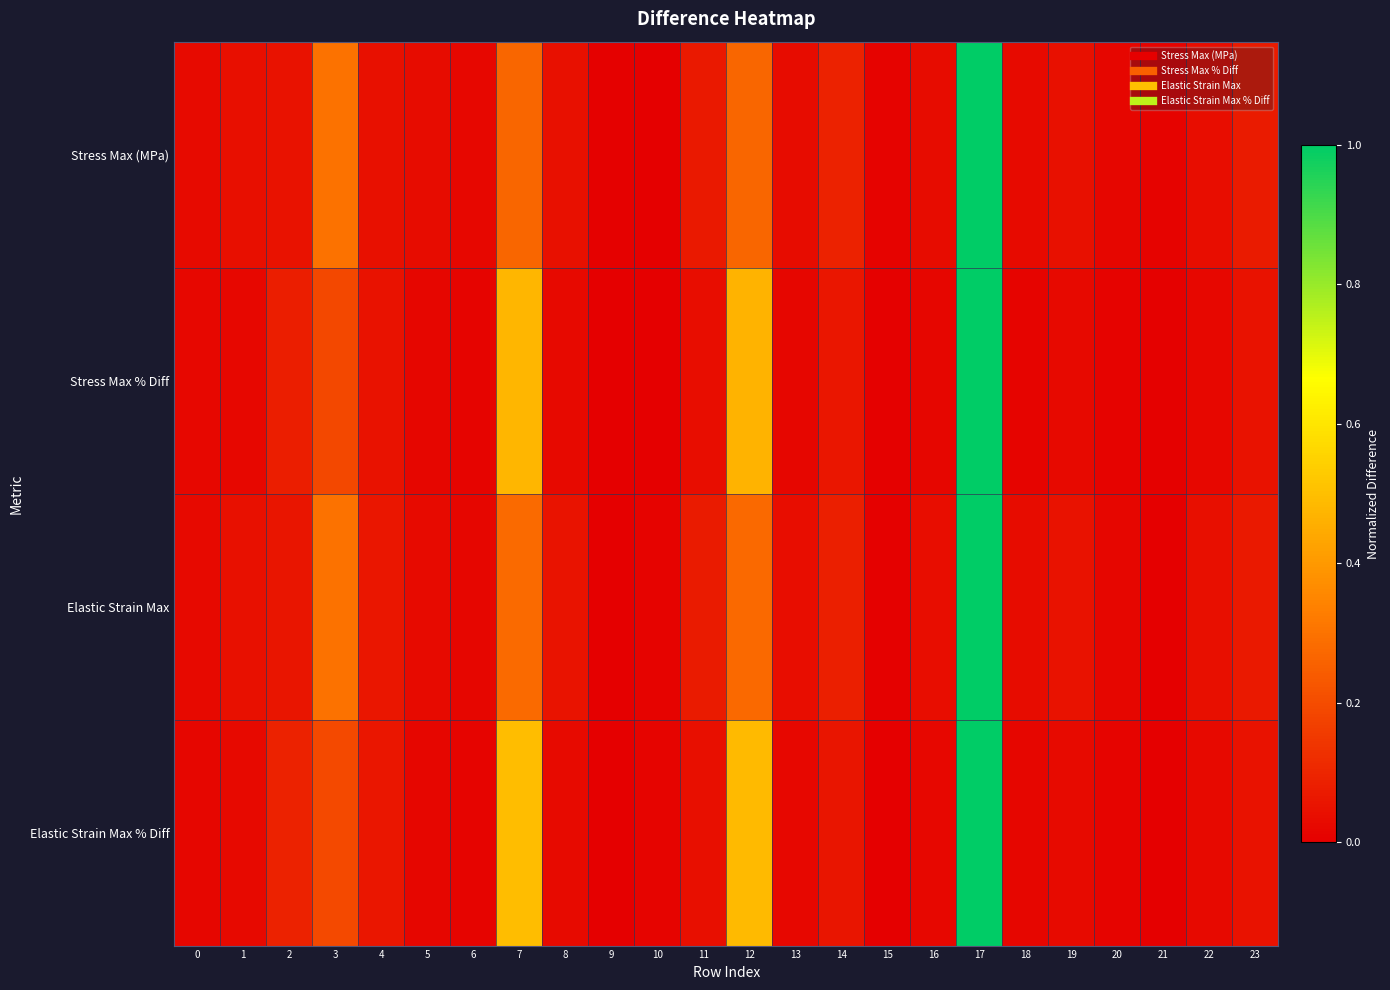

Between 0 and 19, which is larger?

19